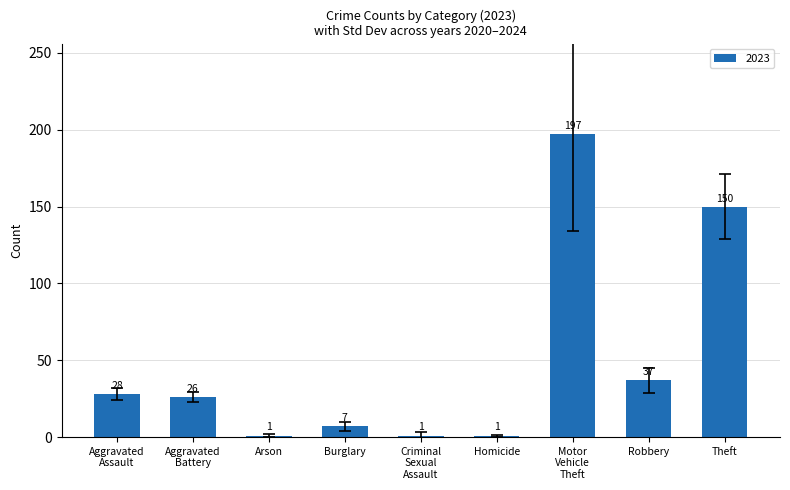

How many distinct data groups are displayed?

1